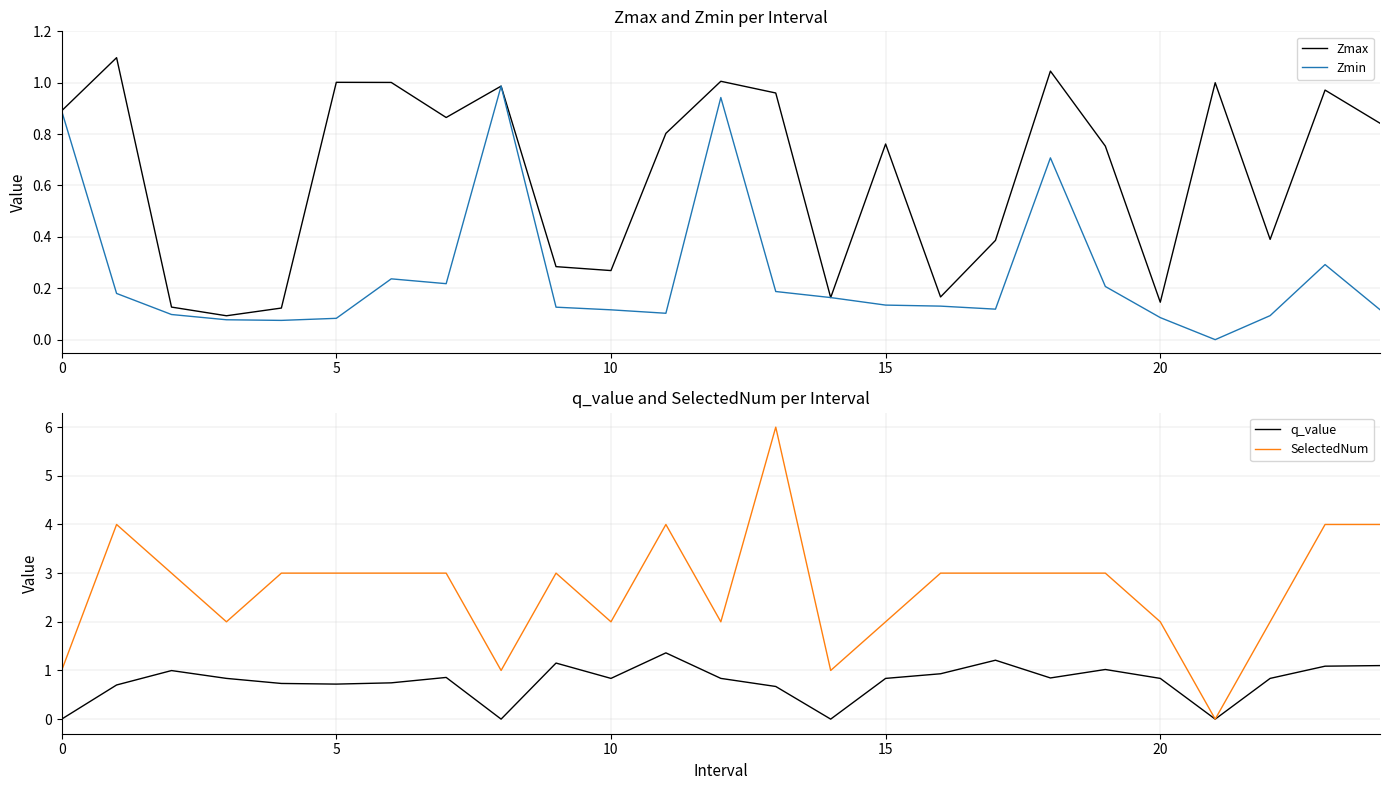

Is it true that Zmin equals 0.1 at 9?

True